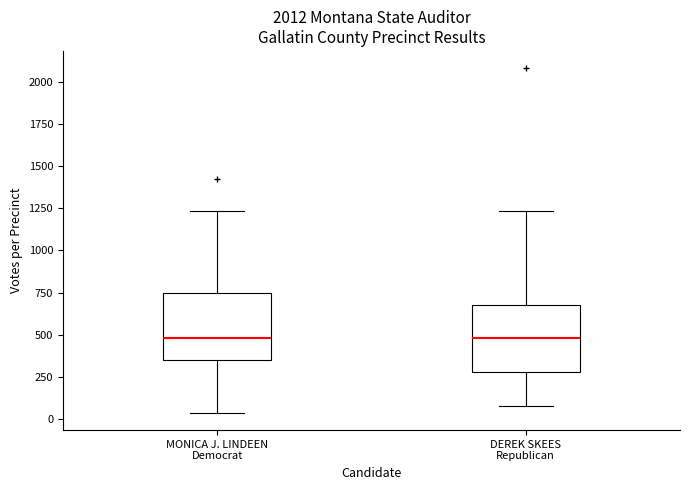

Reading left to right, transcribe this box plot: for each box, give where its median line is, the range the box spans, and where its two whiskers end, as read against the y-axis. The values are not printed on the chart, so give them approximately, as read against the axis.

MONICA J. LINDEEN Democrat: median 500, box 350 to 750, whiskers 50 to 1250
DEREK SKEES Republican: median 500, box 300 to 700, whiskers 100 to 1250